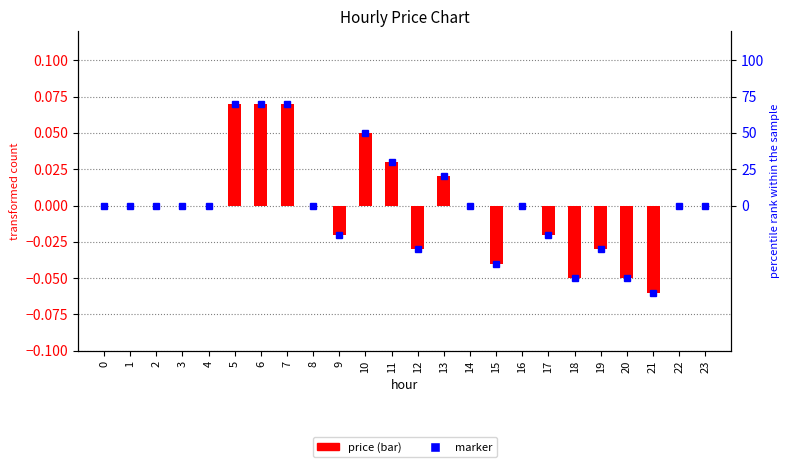

List the labels in order of value, largest first.

5, 6, 7, 10, 11, 13, 0, 1, 2, 3, 4, 8, 14, 16, 22, 23, 9, 17, 12, 19, 15, 18, 20, 21